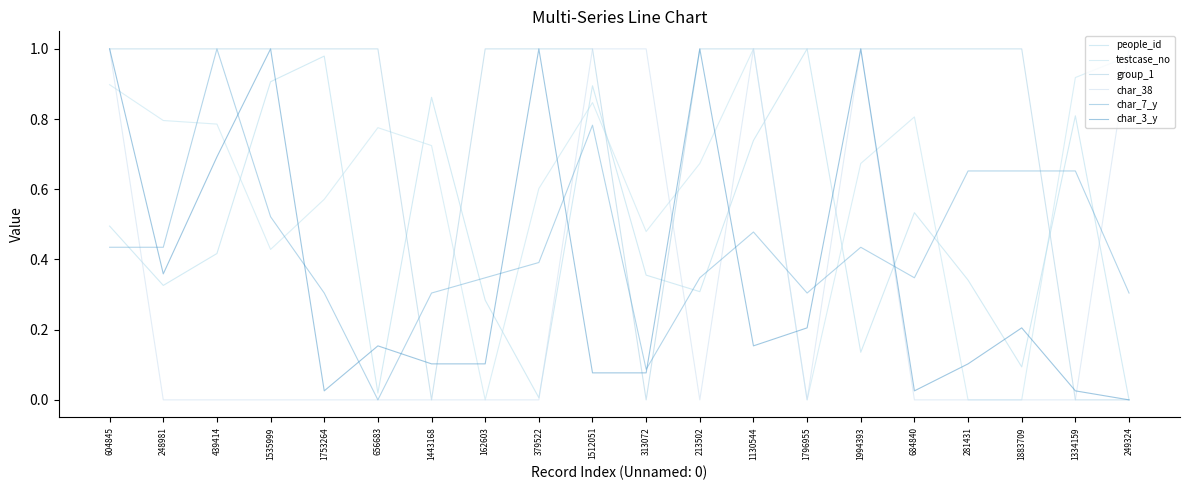

Does the chart display data point markers on the line(s)?

No